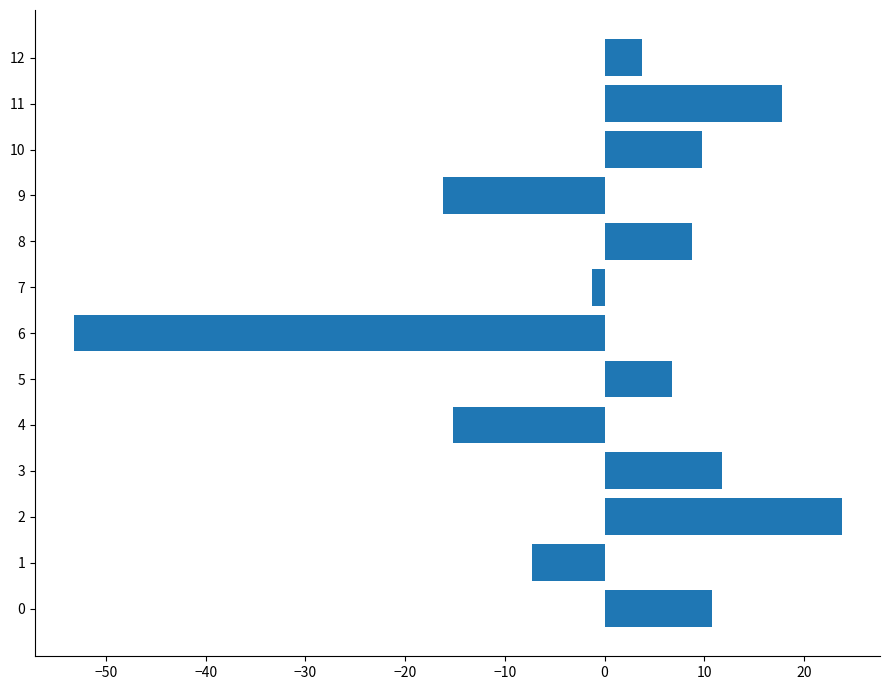

List the labels in order of value, smallest first.

6, 9, 4, 1, 7, 12, 5, 8, 10, 0, 3, 11, 2